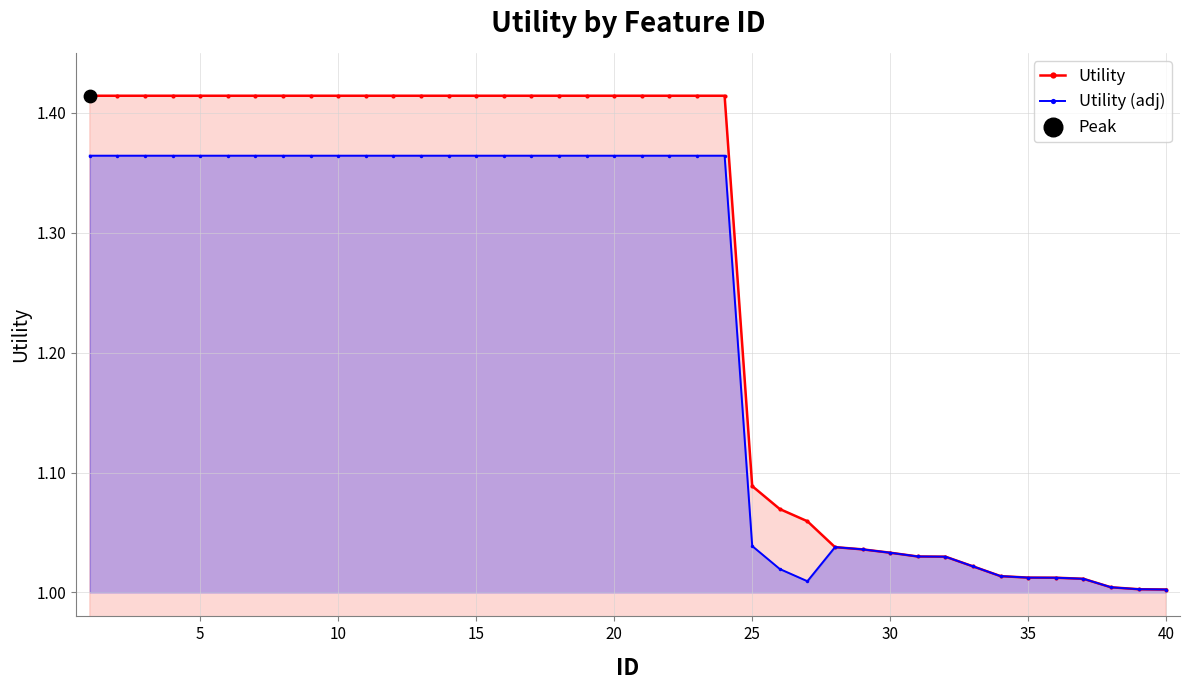

Which series has the largest total across all categories?

Utility